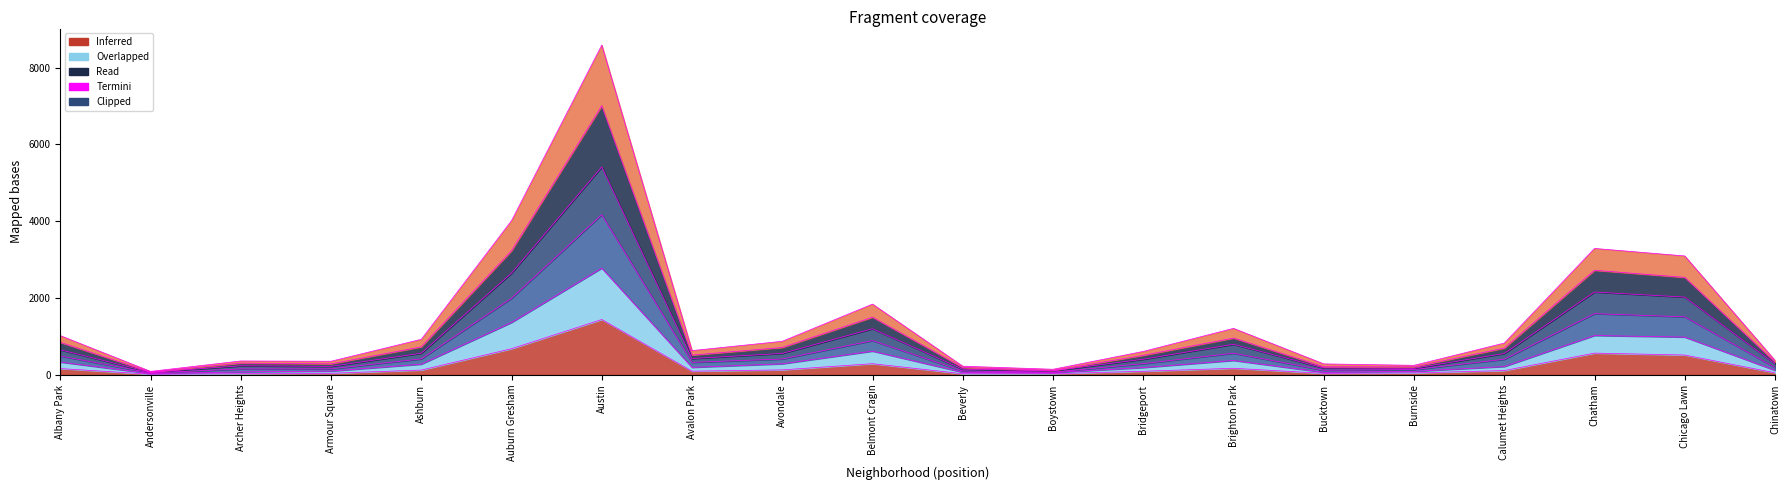

At which category is the sum across all series the highest?

Austin